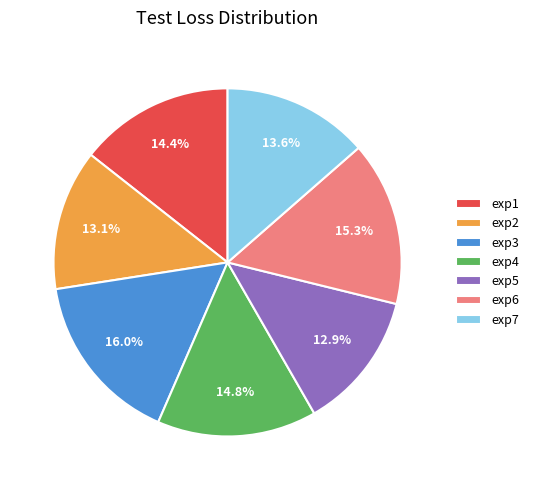

What portion of the pie excludes exp4?

85.2%